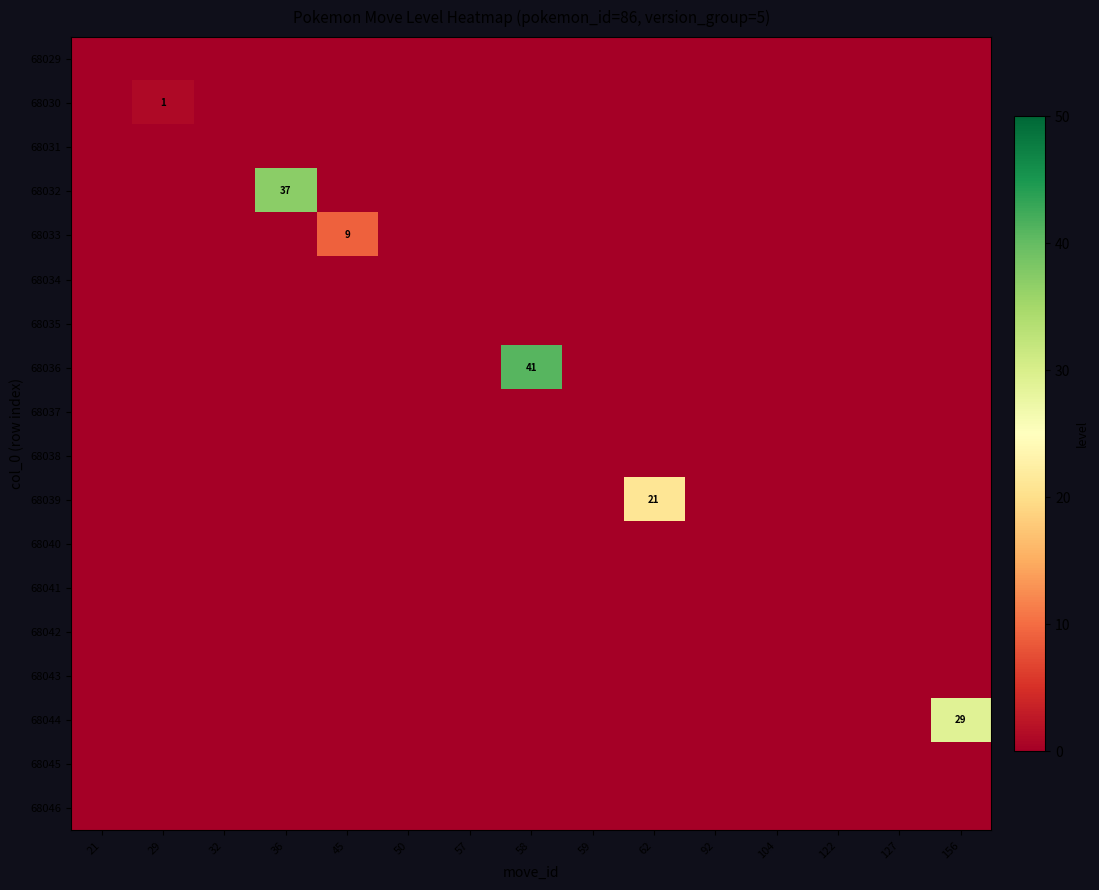

Reading left to right, transcribe all the data shown in this chart.

row_0: 0	0	0	0	0	0	0	0	0	0	0	0	0	0	0
row_1: 0	1	0	0	0	0	0	0	0	0	0	0	0	0	0
row_2: 0	0	0	0	0	0	0	0	0	0	0	0	0	0	0
row_3: 0	0	0	37	0	0	0	0	0	0	0	0	0	0	0
row_4: 0	0	0	0	9	0	0	0	0	0	0	0	0	0	0
row_5: 0	0	0	0	0	0	0	0	0	0	0	0	0	0	0
row_6: 0	0	0	0	0	0	0	0	0	0	0	0	0	0	0
row_7: 0	0	0	0	0	0	0	41	0	0	0	0	0	0	0
row_8: 0	0	0	0	0	0	0	0	0	0	0	0	0	0	0
row_9: 0	0	0	0	0	0	0	0	0	0	0	0	0	0	0
row_10: 0	0	0	0	0	0	0	0	0	21	0	0	0	0	0
row_11: 0	0	0	0	0	0	0	0	0	0	0	0	0	0	0
row_12: 0	0	0	0	0	0	0	0	0	0	0	0	0	0	0
row_13: 0	0	0	0	0	0	0	0	0	0	0	0	0	0	0
row_14: 0	0	0	0	0	0	0	0	0	0	0	0	0	0	0
row_15: 0	0	0	0	0	0	0	0	0	0	0	0	0	0	29
row_16: 0	0	0	0	0	0	0	0	0	0	0	0	0	0	0
row_17: 0	0	0	0	0	0	0	0	0	0	0	0	0	0	0